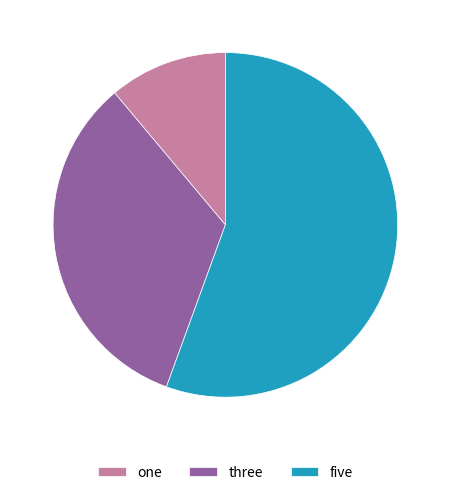

Which slice is the smallest?

one